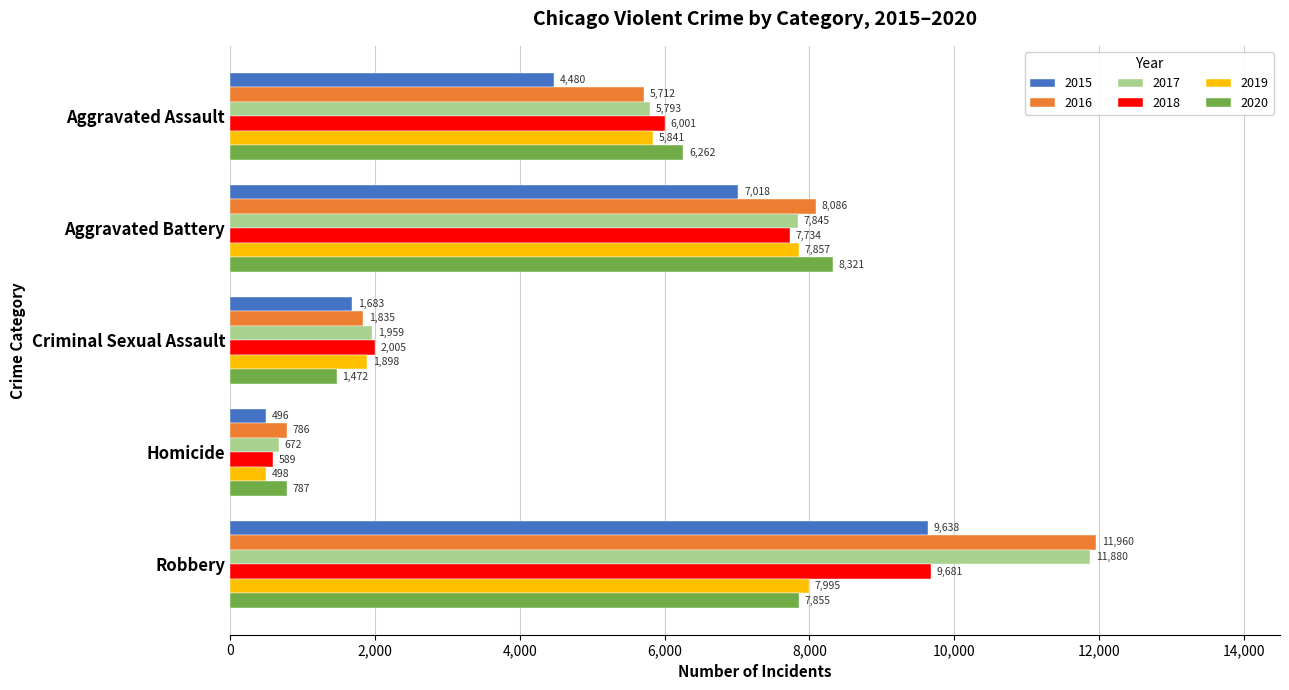

List the labels in order of 2015 value, largest first.

Robbery, Aggravated Battery, Aggravated Assault, Criminal Sexual Assault, Homicide